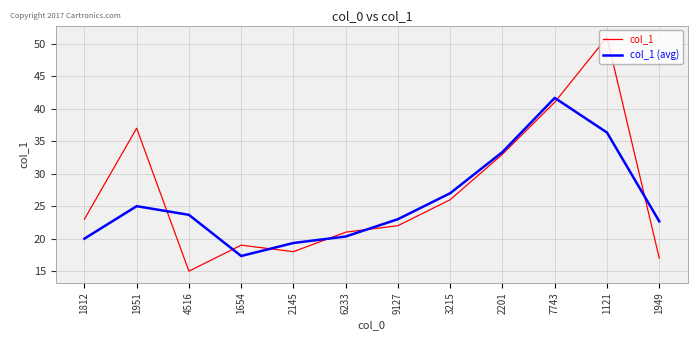

What is the difference between the col_1 (avg) values at 7743 and 6233?

21.3